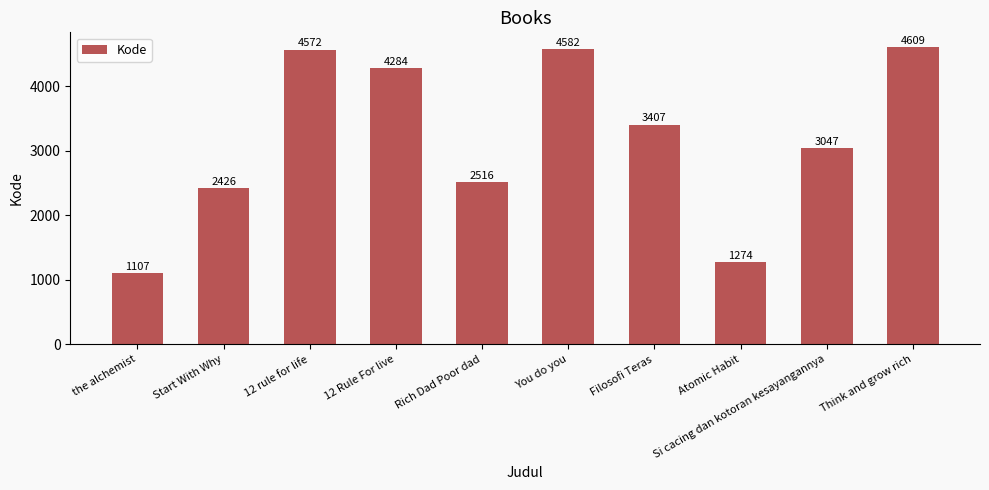

How many data points are less than 3407?

5